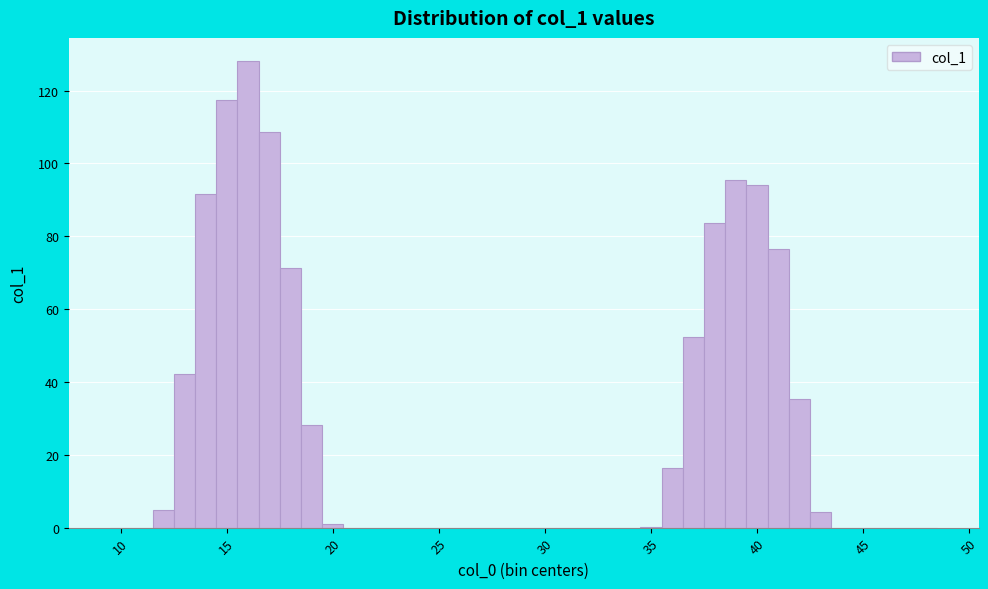

Read against the x-axis, roughly where is the centre of the tallest bar?

16.0